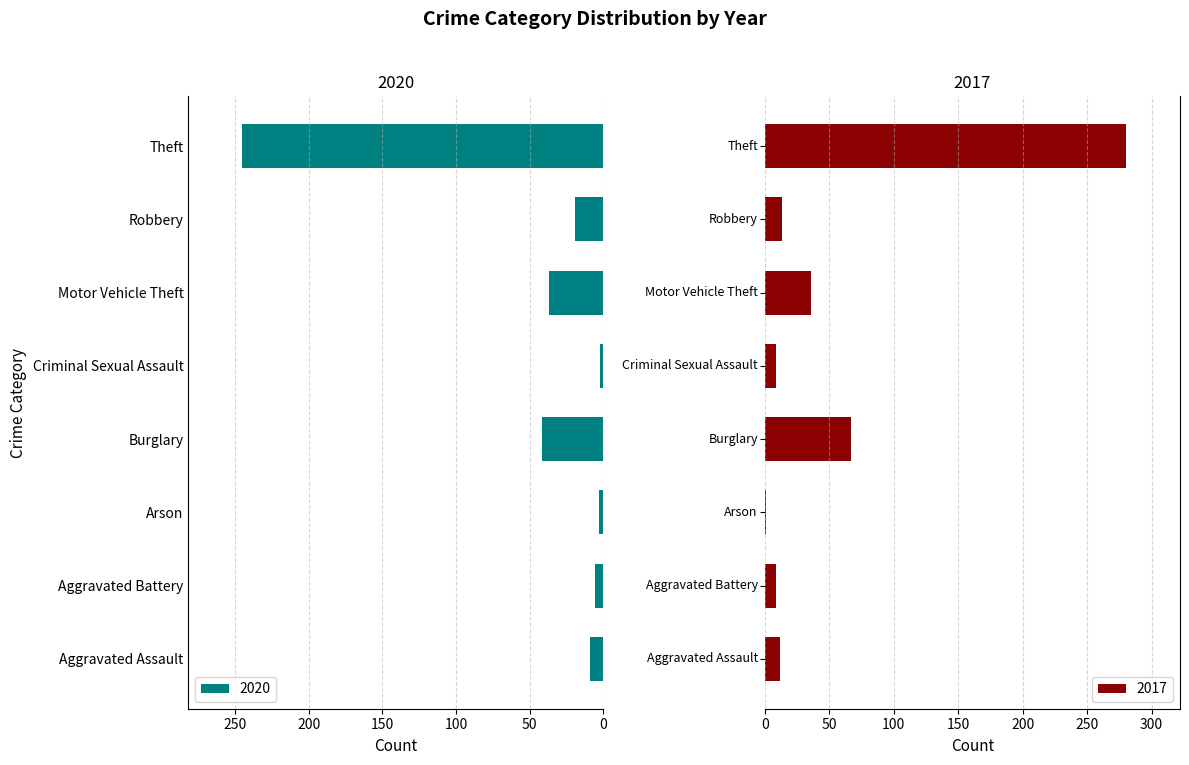

What is the maximum value for 2020?

245